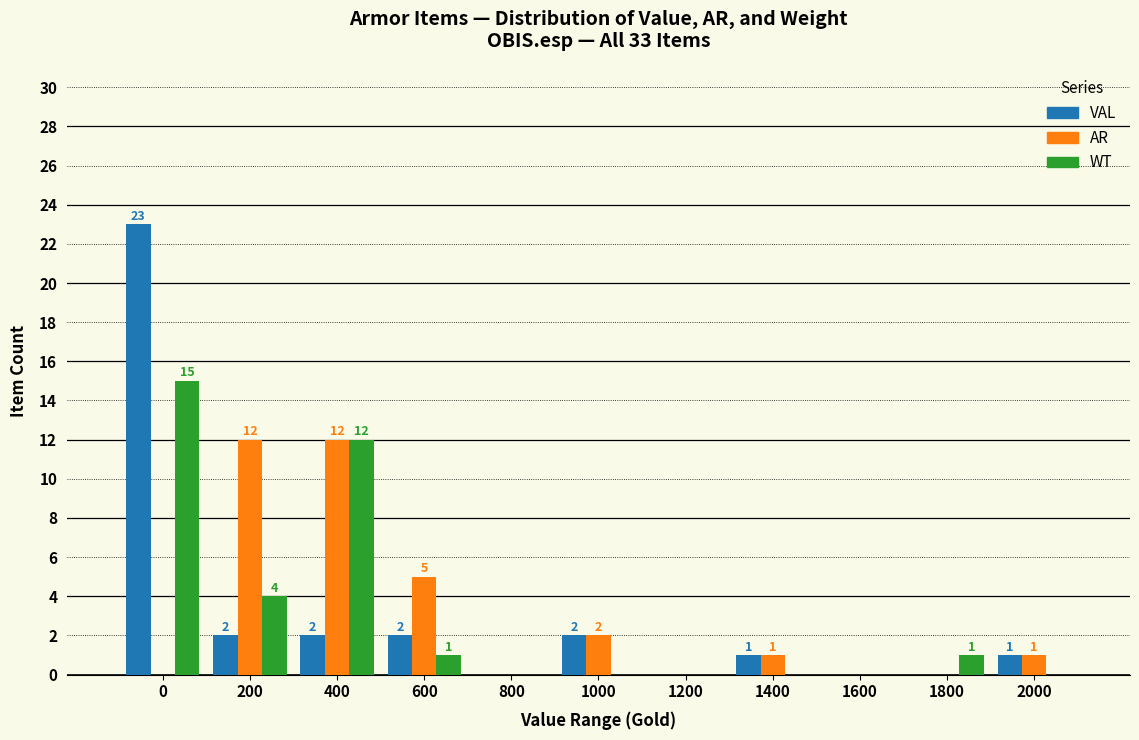

Reading left to right, list all the values displayed in this chart.

VAL: 0=23	200=2	400=2	600=2	800=0	1000=2	1200=0	1400=1	1600=0	1800=0	2000=1
AR: 0=0	200=12	400=12	600=5	800=0	1000=2	1200=0	1400=1	1600=0	1800=0	2000=1
WT: 0=15	200=4	400=12	600=1	800=0	1000=0	1200=0	1400=0	1600=0	1800=1	2000=0